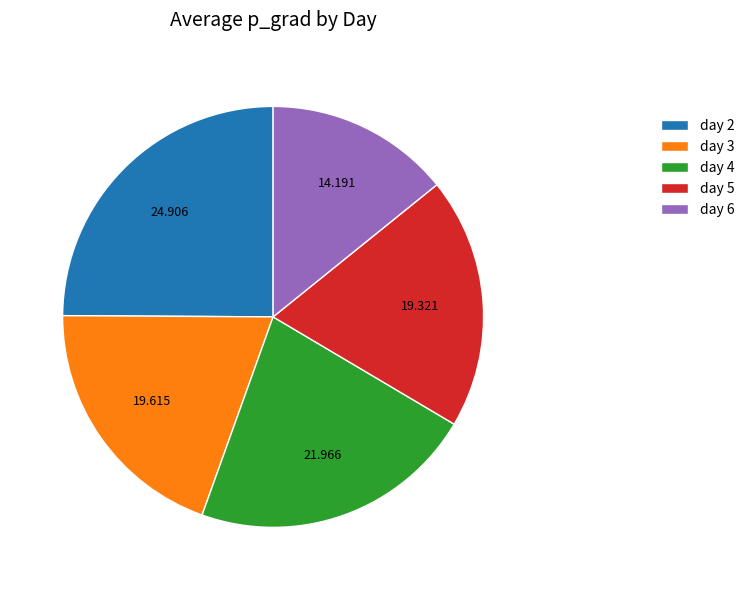

What is the ratio of the value at day 3 to the value at day 5?

1.0